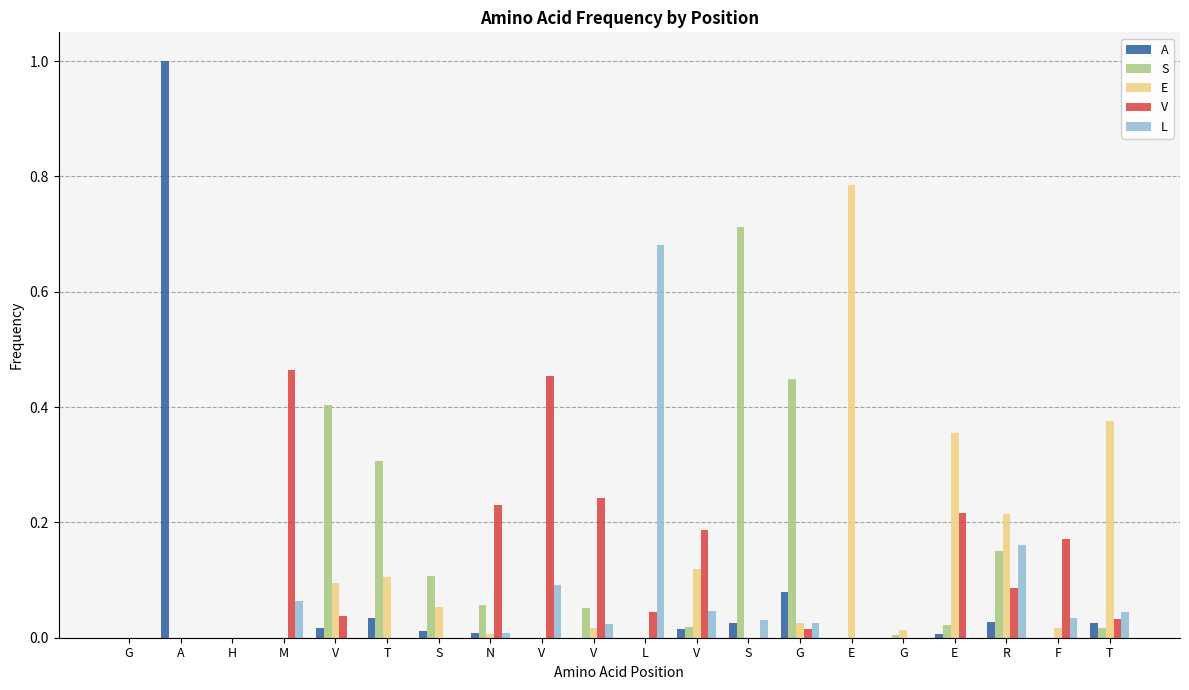

Where is E nearest to the value 0?

G